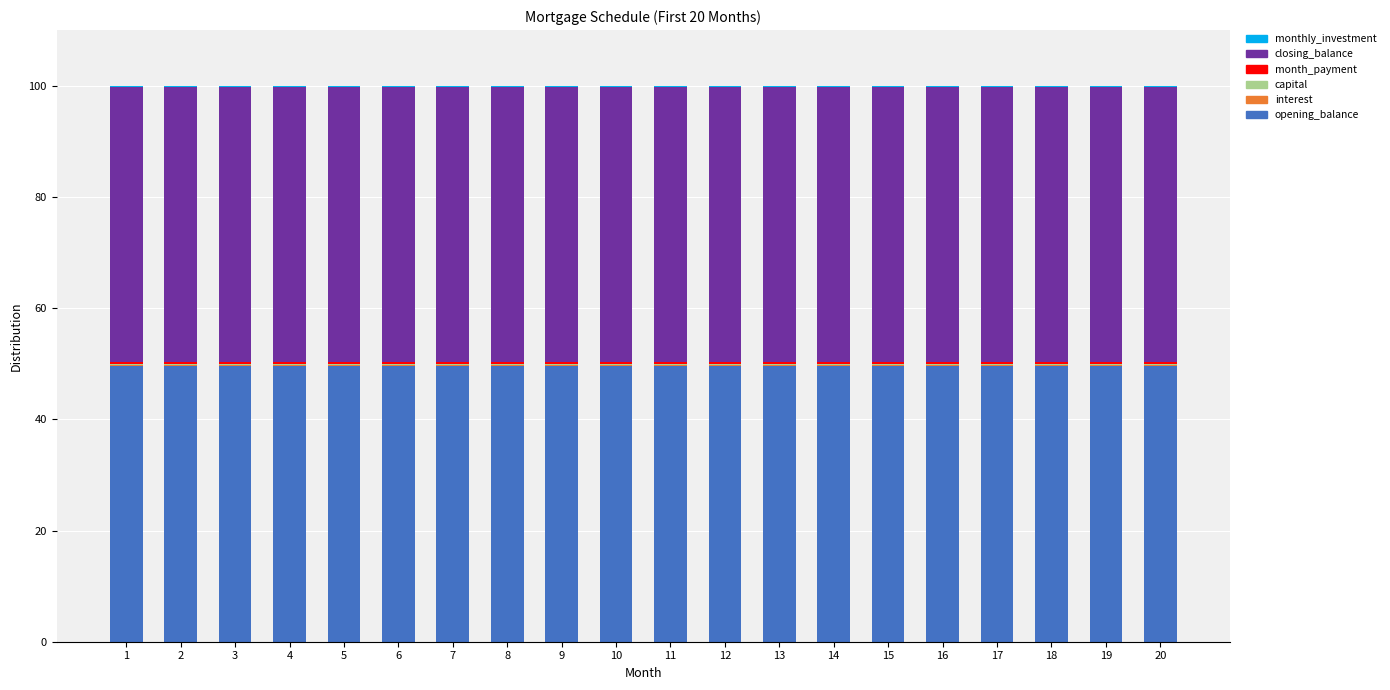

What is the highest value of the opening_balance series?

49.6